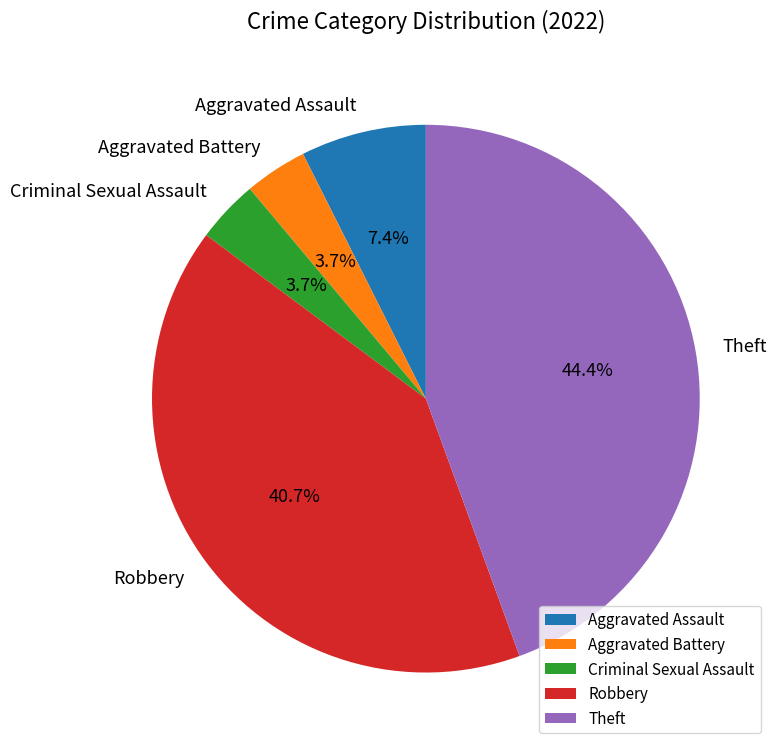

What percentage is NOT represented by Robbery?

59.3%